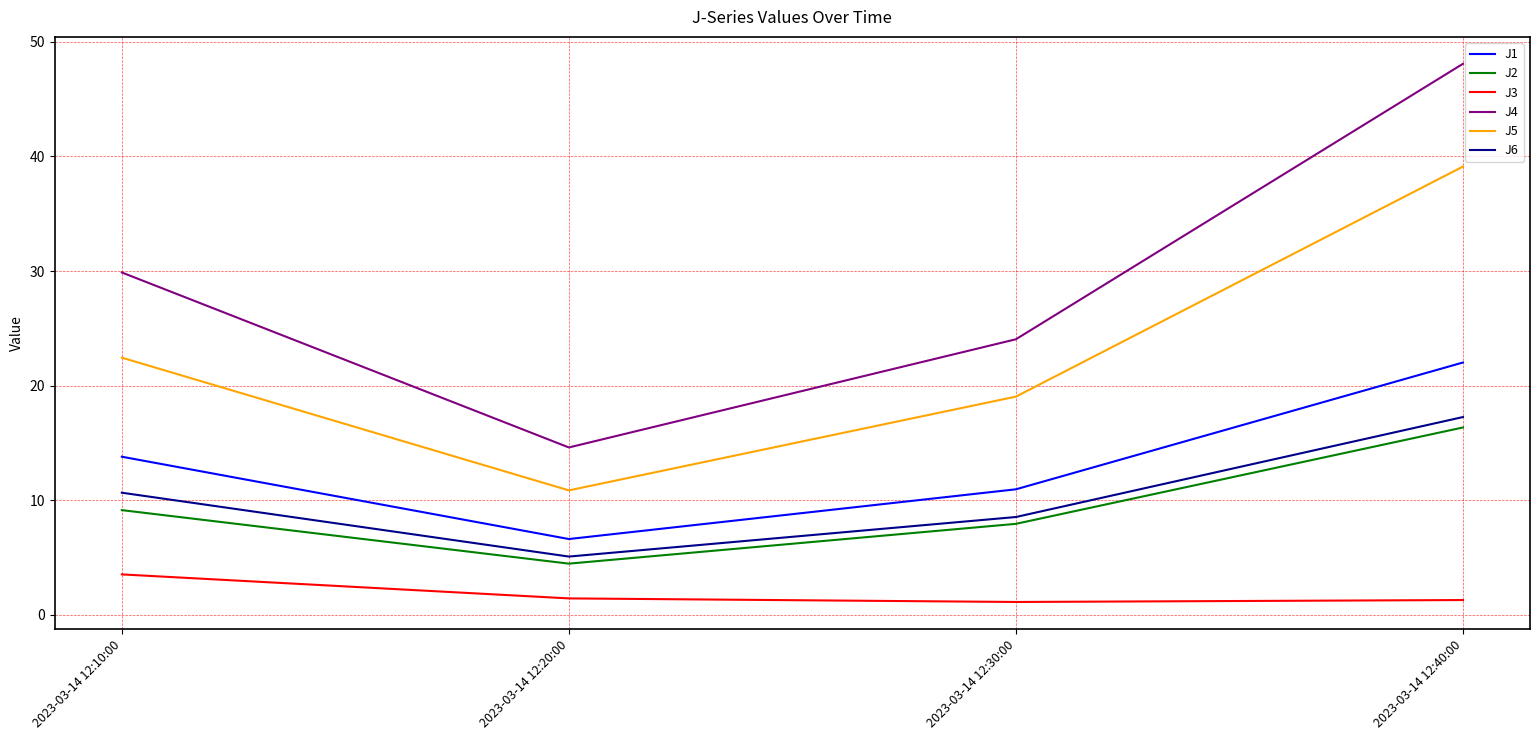

Which series has the largest range (max minus min)?

J4